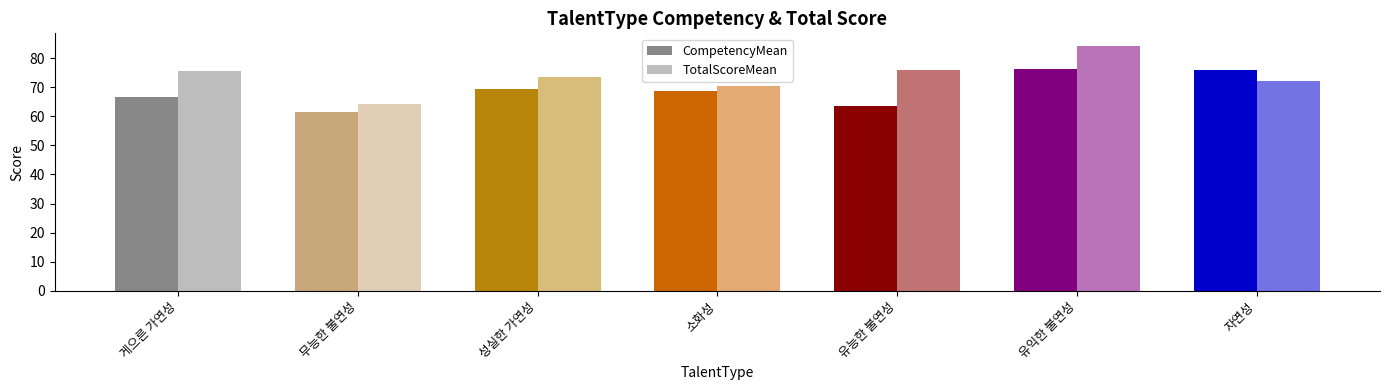

How many bars are there in total?

14